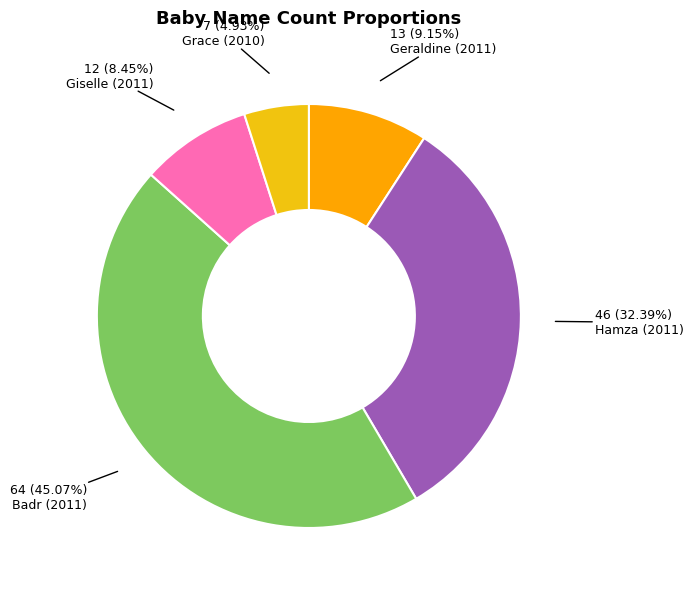

Rank the categories by value from highest to lowest.

Badr (2011), Hamza (2011), Geraldine (2011), Giselle (2011), Grace (2010)